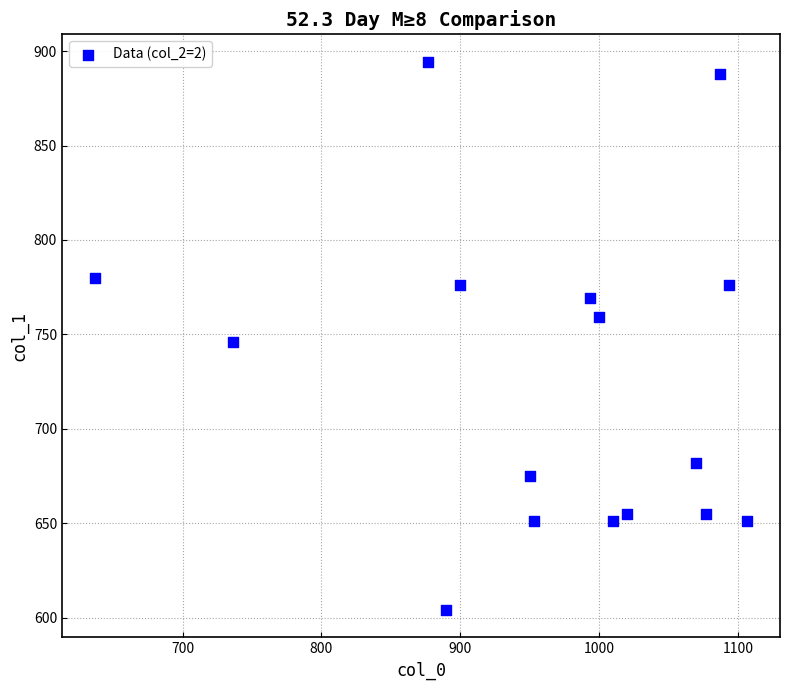

What is the range of X values (max minus min)?

470.0